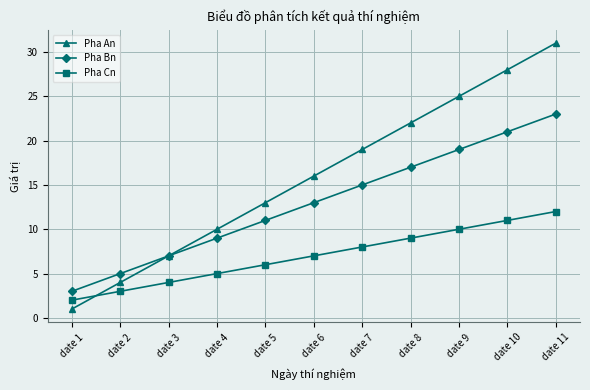

What is the difference between the maximum and second lowest values in the Pha Bn series?

18